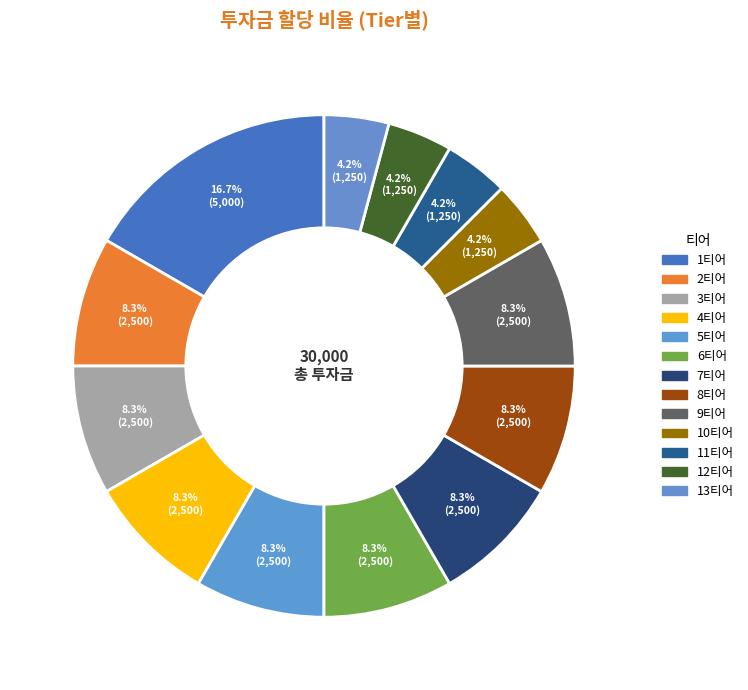

Approximately how many times larger is the value at 7티어 compared to 4티어?

1.0